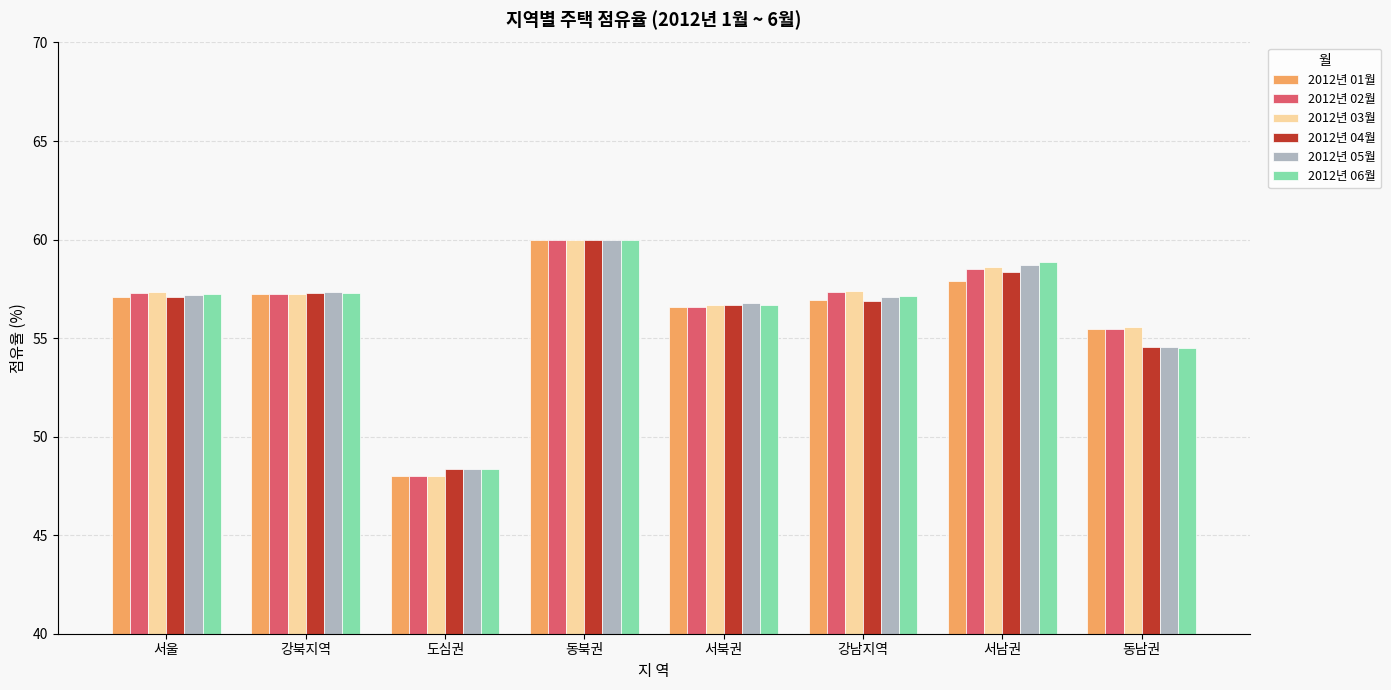

What are all the series names shown in the legend?

2012년 01월, 2012년 02월, 2012년 03월, 2012년 04월, 2012년 05월, 2012년 06월